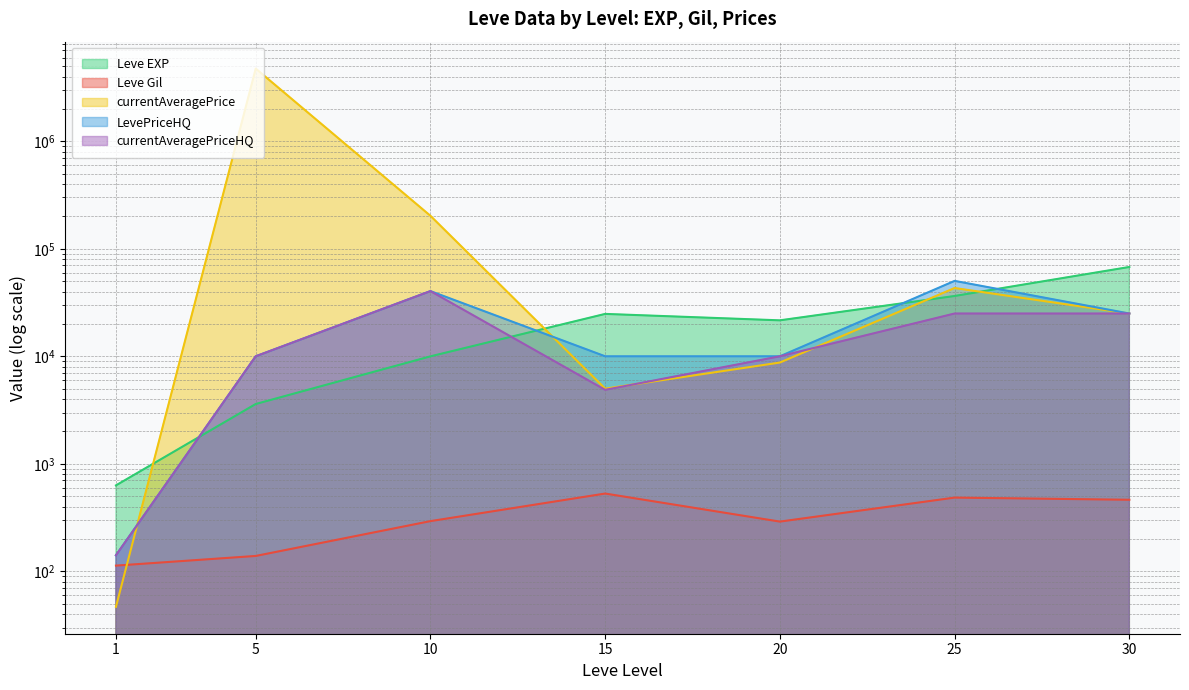

What are all the series names shown in the legend?

Leve EXP, Leve Gil, currentAveragePrice, LevePriceHQ, currentAveragePriceHQ